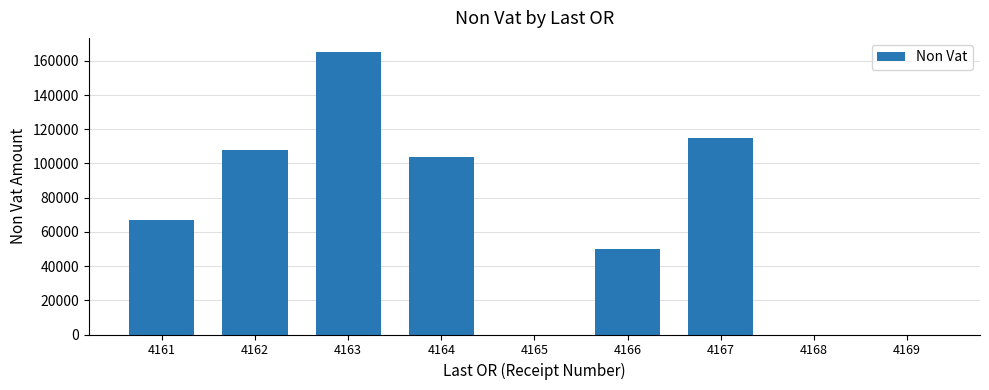

Count the number of categories in the chart.

9